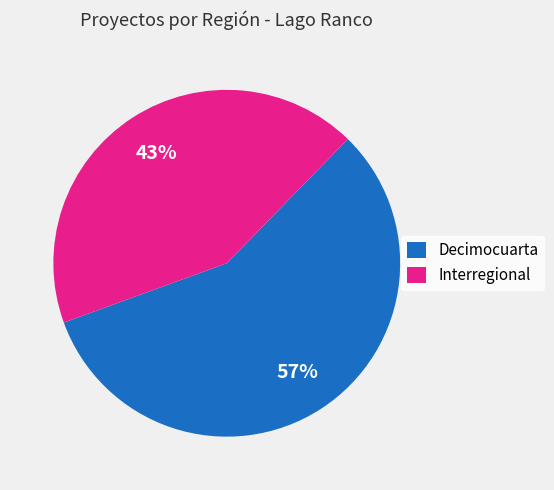

Approximately how many times larger is the value at Decimocuarta compared to Interregional?

1.3